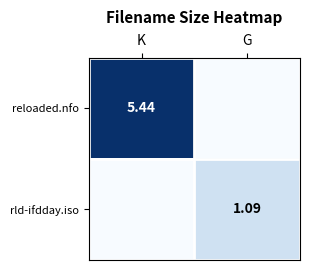

Between G and K, which is larger?

K